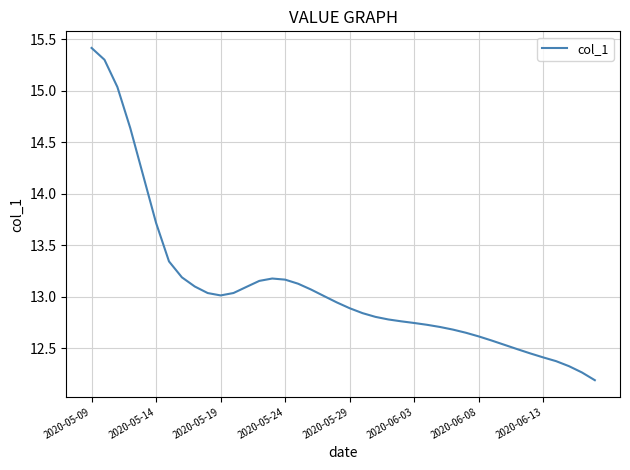

What is the average value?

13.1